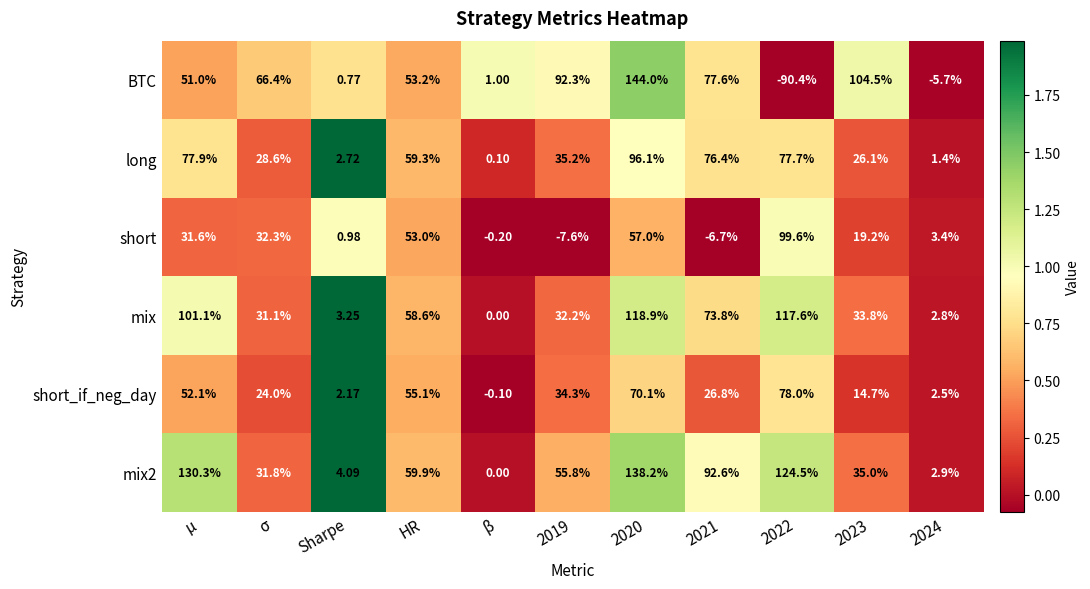

What is the spread (max minus min) of values at 2020?

87.0